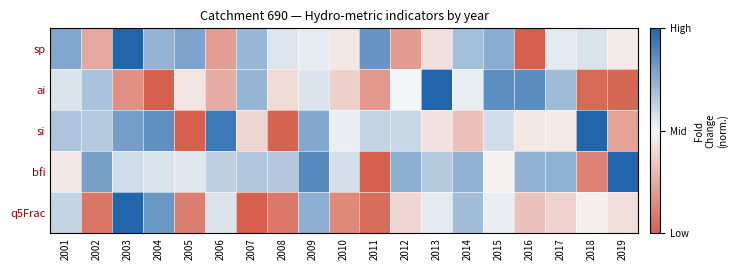

Reading right to left, extract all data points from this chart.

sp: 2019=0.5	2018=0.6	2017=0.5	2016=0.0	2015=0.8	2014=0.7	2013=0.4	2012=0.2	2011=0.8	2010=0.4	2009=0.5	2008=0.6	2007=0.7	2006=0.2	2005=0.8	2004=0.7	2003=1.0	2002=0.2	2001=0.8
ai: 2019=0.0	2018=0.0	2017=0.7	2016=0.9	2015=0.9	2014=0.5	2013=1.0	2012=0.5	2011=0.2	2010=0.4	2009=0.6	2008=0.4	2007=0.7	2006=0.3	2005=0.4	2004=0.0	2003=0.2	2002=0.7	2001=0.6
si: 2019=0.2	2018=1.0	2017=0.5	2016=0.5	2015=0.6	2014=0.3	2013=0.4	2012=0.6	2011=0.6	2010=0.5	2009=0.8	2008=0.0	2007=0.4	2006=0.9	2005=0.0	2004=0.9	2003=0.8	2002=0.7	2001=0.7
bfi: 2019=1.0	2018=0.1	2017=0.7	2016=0.7	2015=0.5	2014=0.7	2013=0.7	2012=0.7	2011=0.0	2010=0.6	2009=0.9	2008=0.7	2007=0.7	2006=0.6	2005=0.6	2004=0.6	2003=0.6	2002=0.8	2001=0.5
q5Frac: 2019=0.4	2018=0.5	2017=0.4	2016=0.3	2015=0.5	2014=0.7	2013=0.5	2012=0.4	2011=0.0	2010=0.1	2009=0.7	2008=0.1	2007=0.0	2006=0.6	2005=0.1	2004=0.8	2003=1.0	2002=0.1	2001=0.6